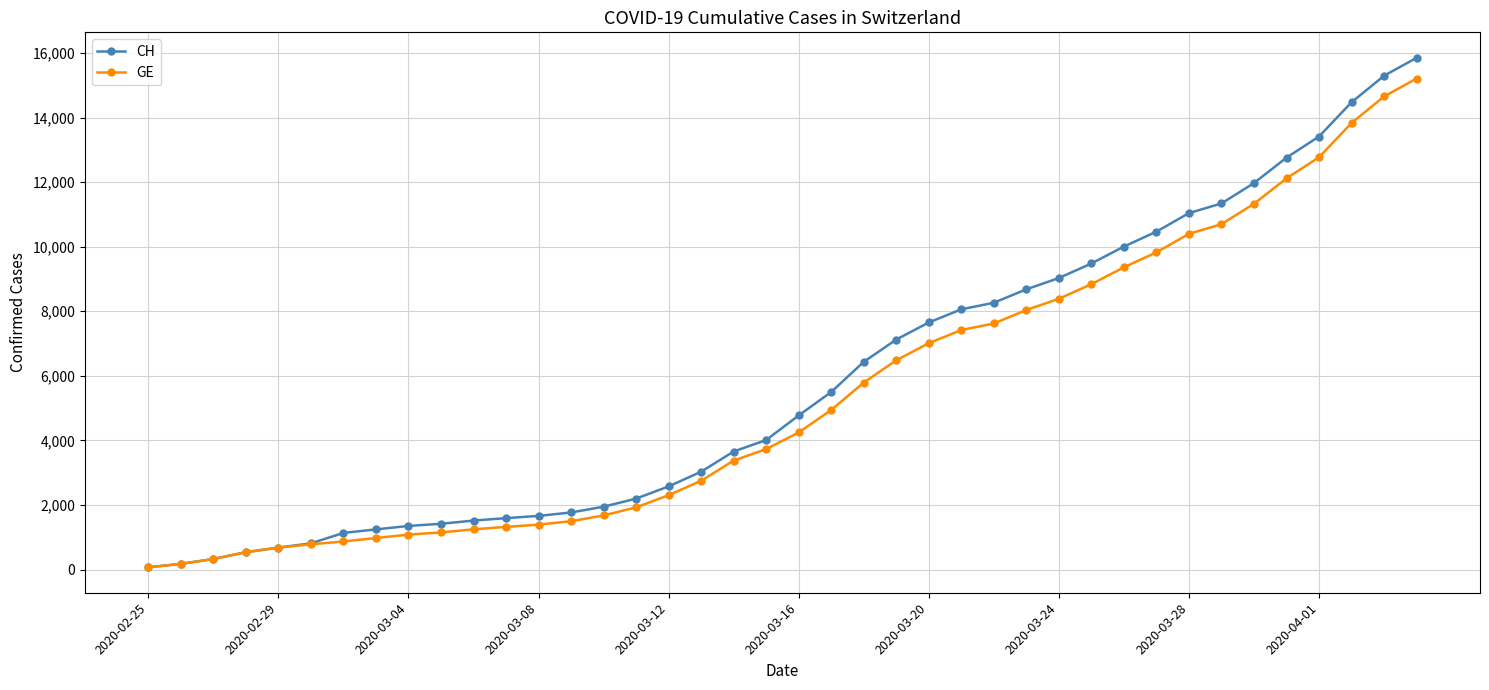

Which series has the largest range (max minus min)?

CH